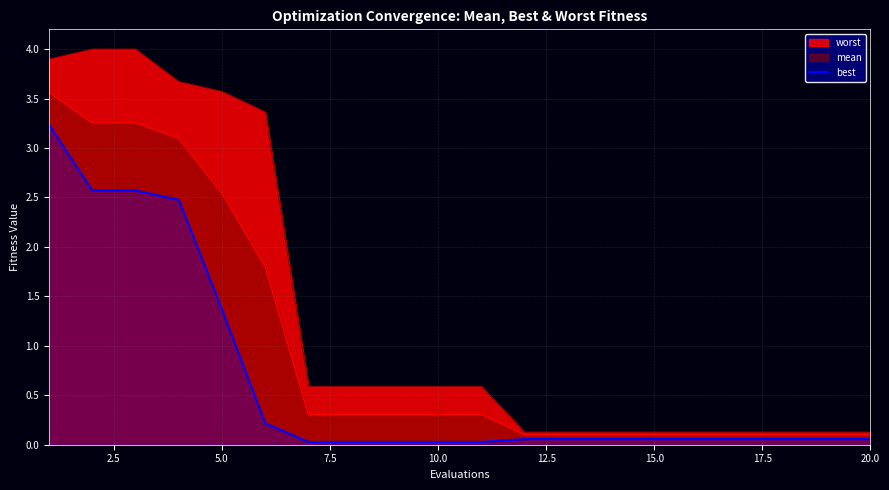

Which series has the largest total across all categories?

worst